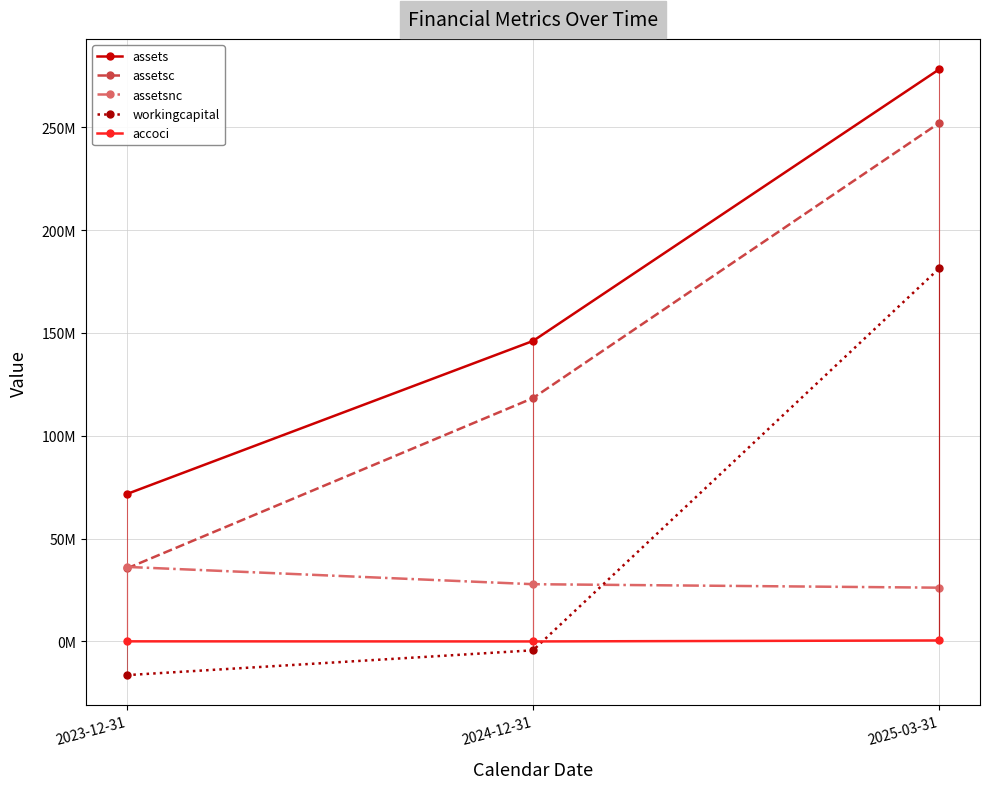

Which series changed the most between 2023-12-31 and 2024-12-31?

assetsc